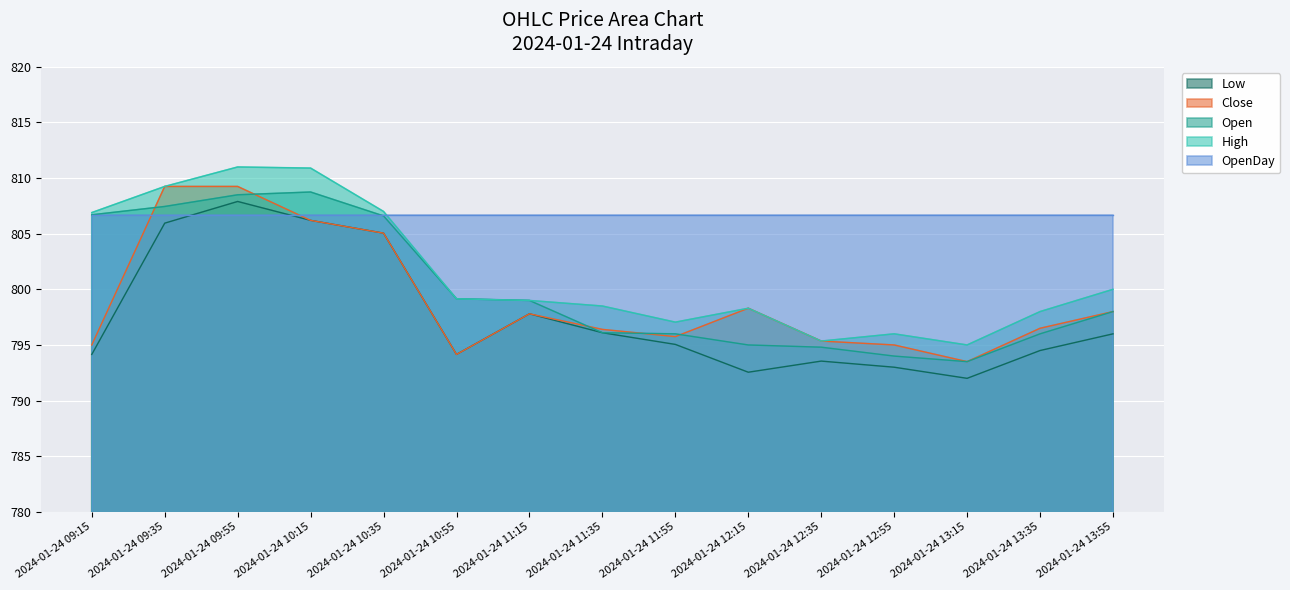

Which series has the largest total across all categories?

OpenDay